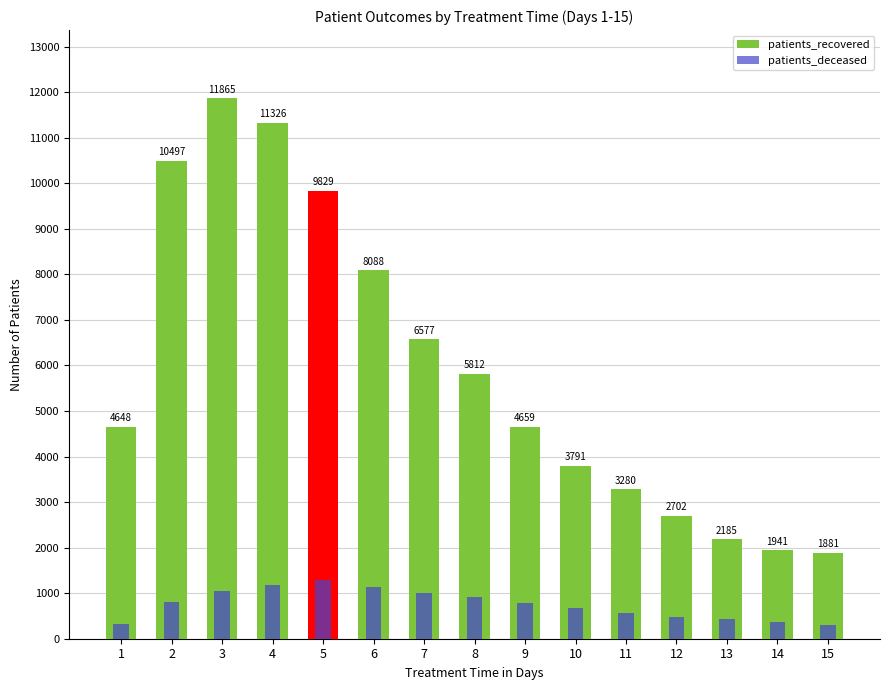

Is the value of patients_deceased at 11 greater than the value of patients_recovered at 2?

No